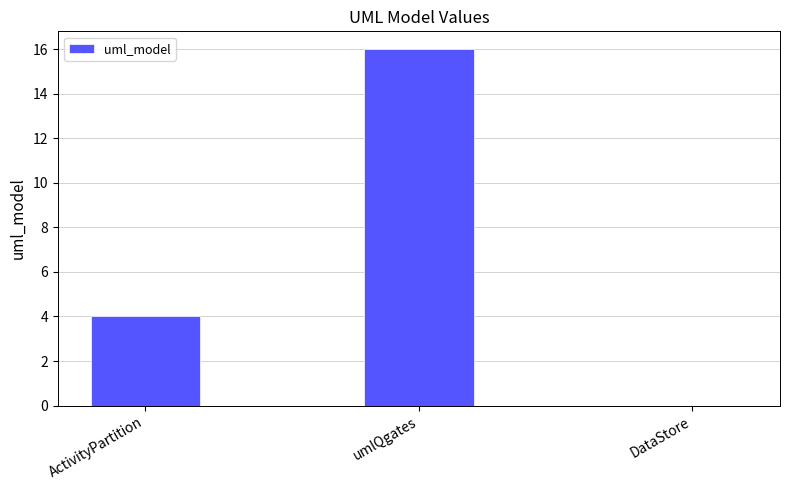

Reading left to right, list all the values displayed in this chart.

4	16	0